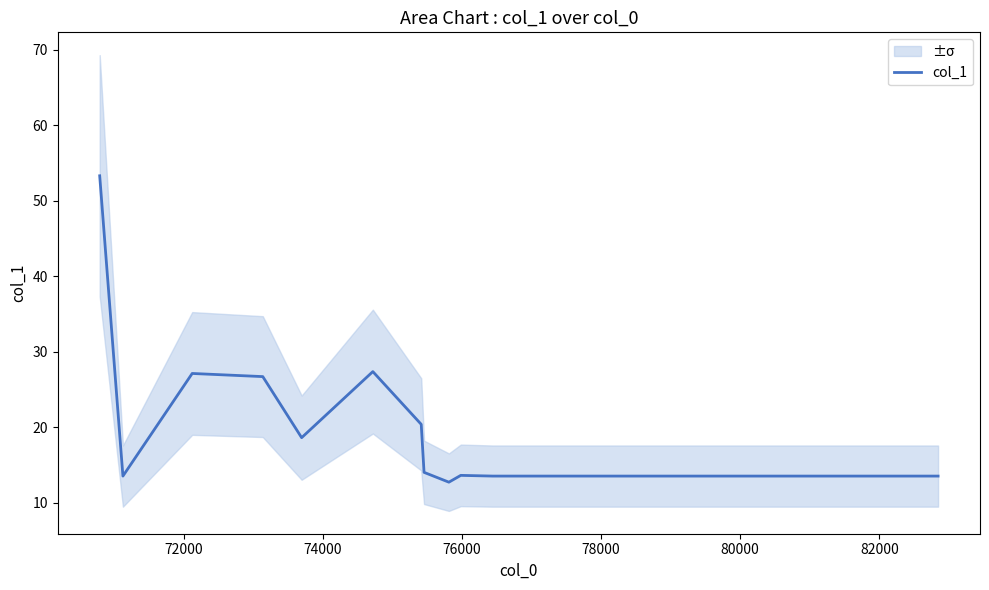

What is the highest value of the col_1 series?

53.3